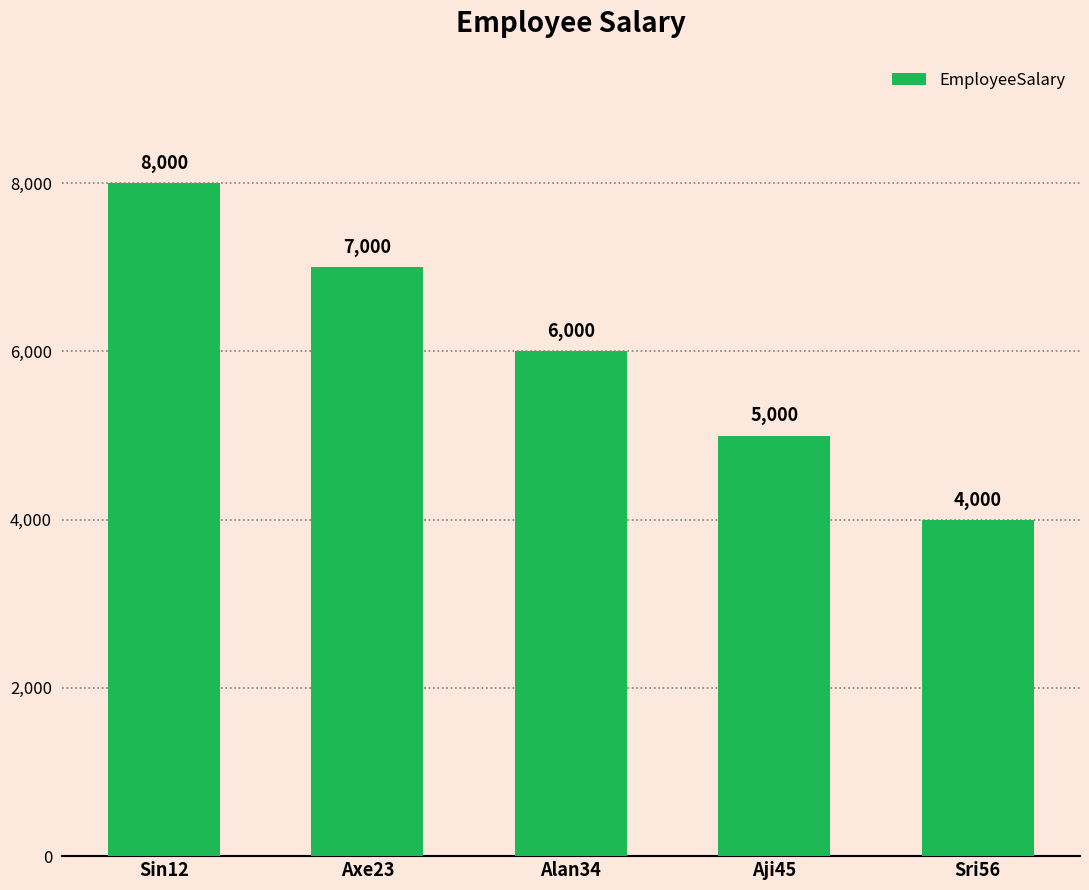

Reading left to right, transcribe all the data shown in this chart.

Sin12=8000	Axe23=7000	Alan34=6000	Aji45=5000	Sri56=4000